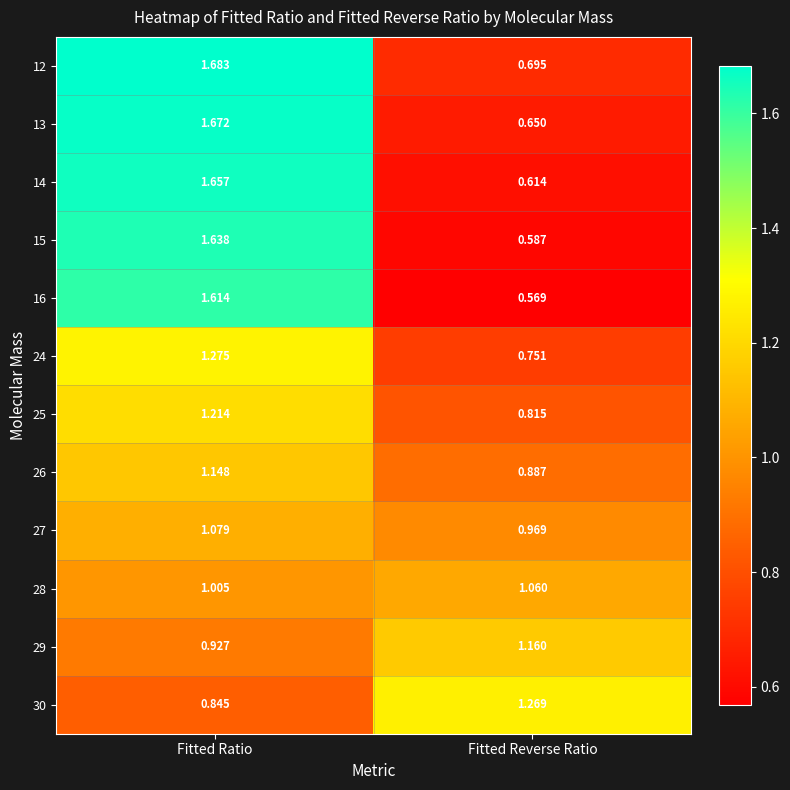

Rank the categories by 25 value from highest to lowest.

Fitted Ratio, Fitted Reverse Ratio